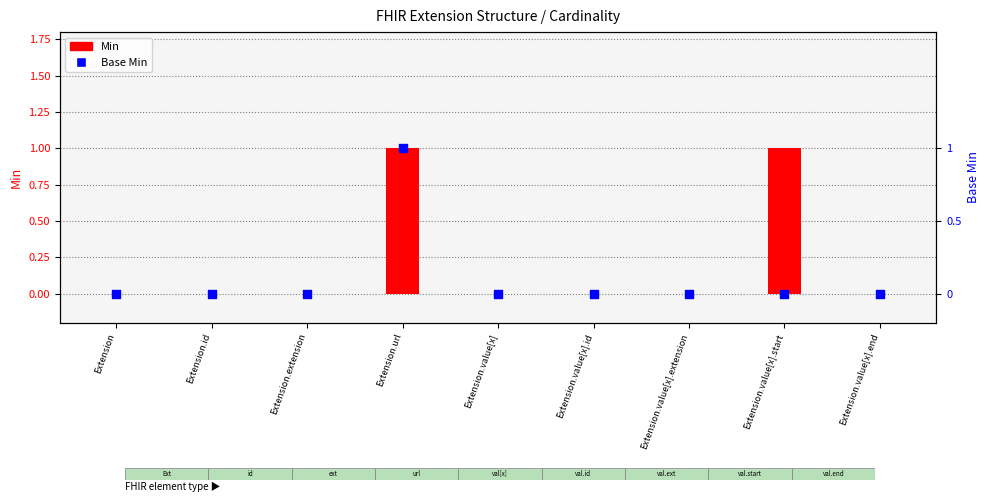

Which series has the largest total across all categories?

Min